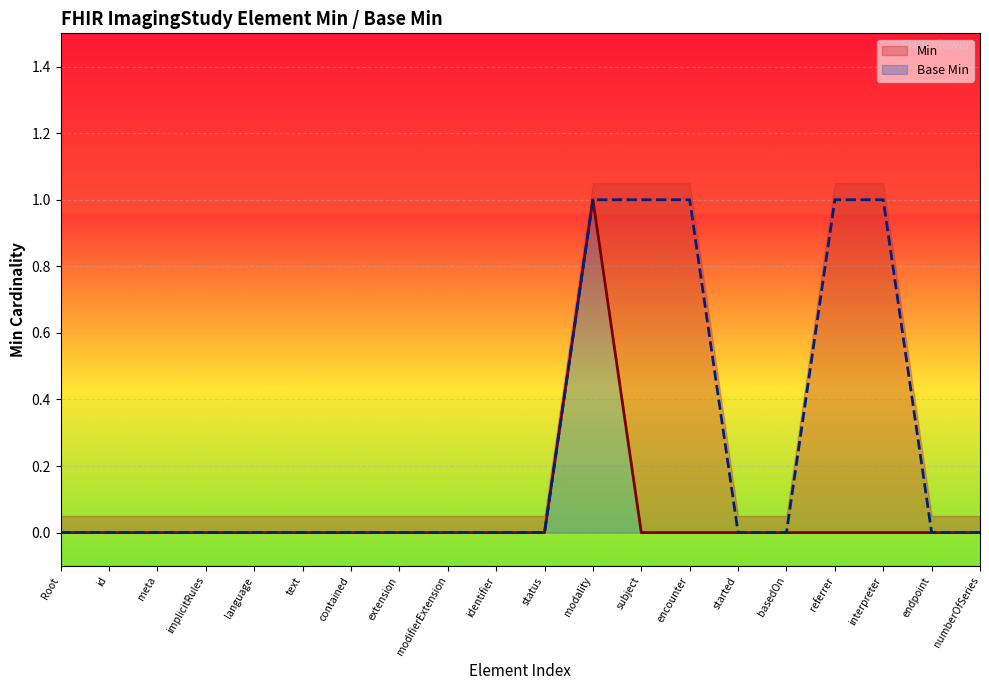

True or false: Min and Base Min cross at least once.

False